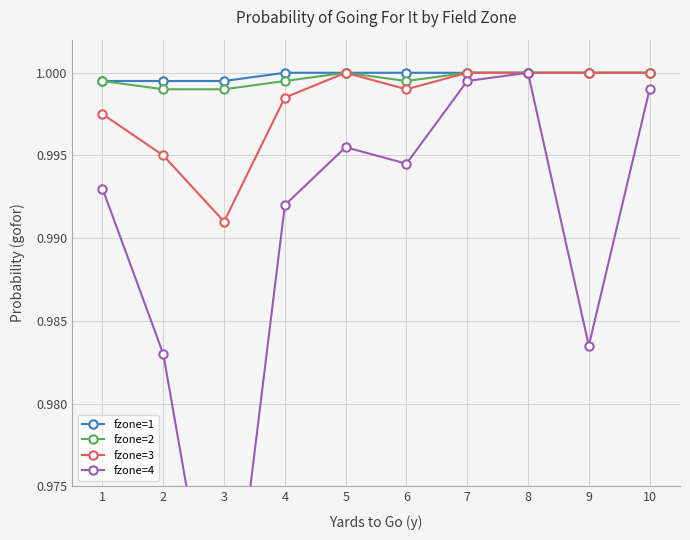

Is the value of fzone=4 at 1 greater than the value of fzone=1 at 4?

No